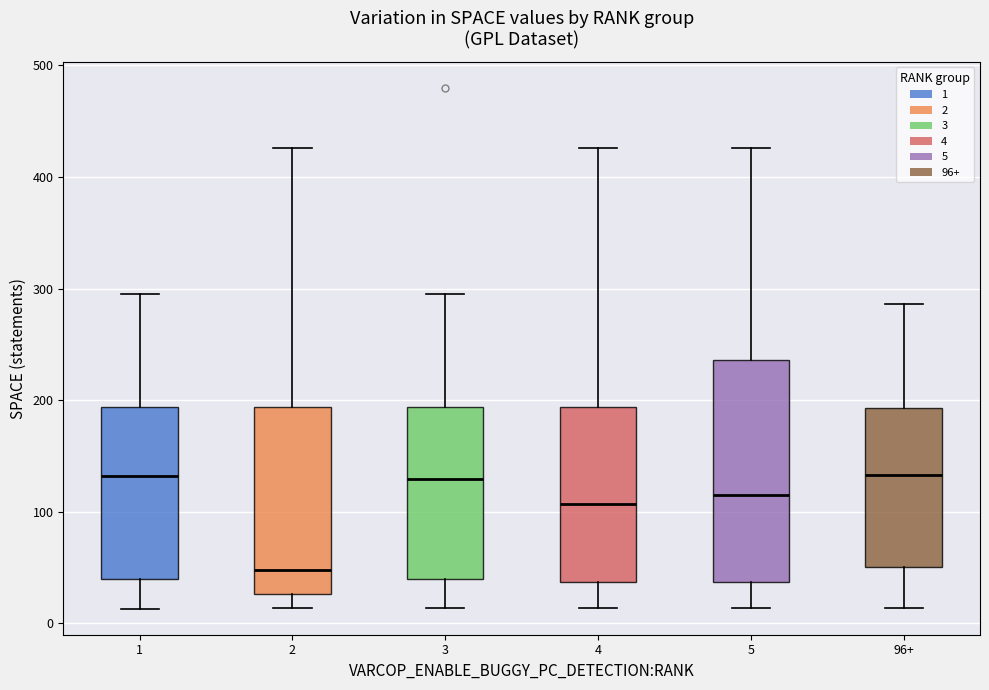

Reading left to right, read every box against the y-axis: the position of its median line, the range the box covers, and the ends of its whiskers. The values are not printed on the chart, so give them approximately, as read against the axis.

1: median 130, box 40 to 190, whiskers 10 to 300
2: median 50, box 30 to 190, whiskers 10 to 430
3: median 130, box 40 to 190, whiskers 10 to 300
4: median 110, box 40 to 190, whiskers 10 to 430
5: median 120, box 40 to 240, whiskers 10 to 430
96+: median 130, box 50 to 190, whiskers 10 to 290